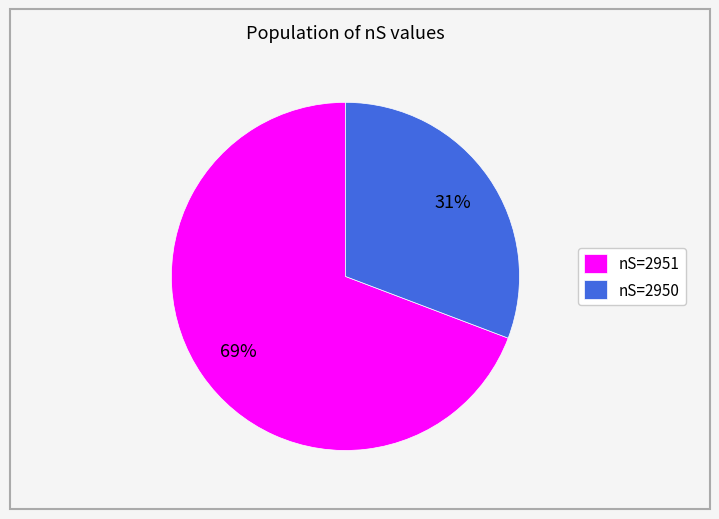

How many segments does this pie chart have?

2